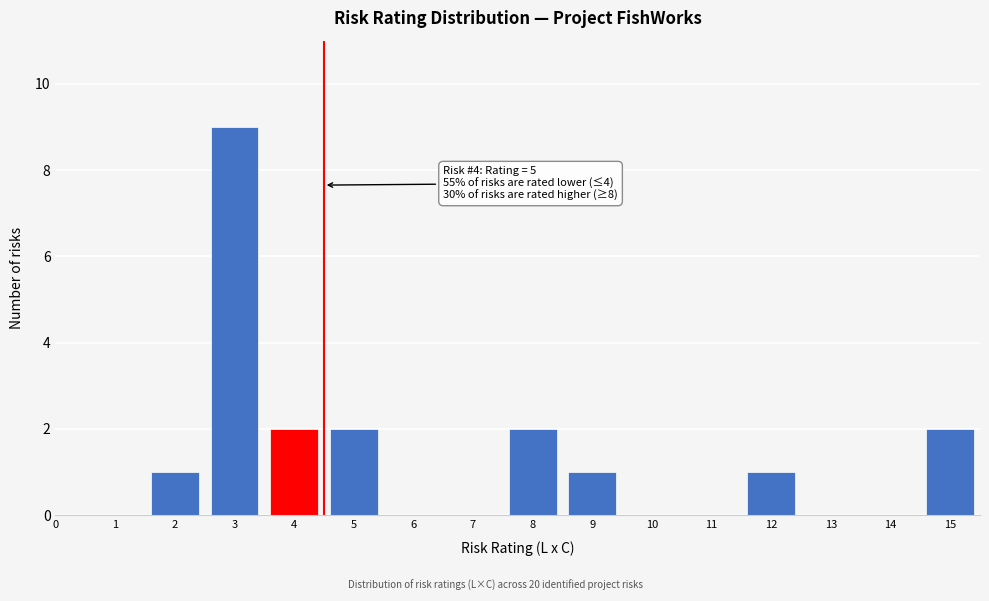

Reading right to left, extract all data points from this chart.

15=2	14=0	13=0	12=1	11=0	10=0	9=1	8=2	7=0	6=0	5=2	4=2	3=9	2=1	1=0	0=0